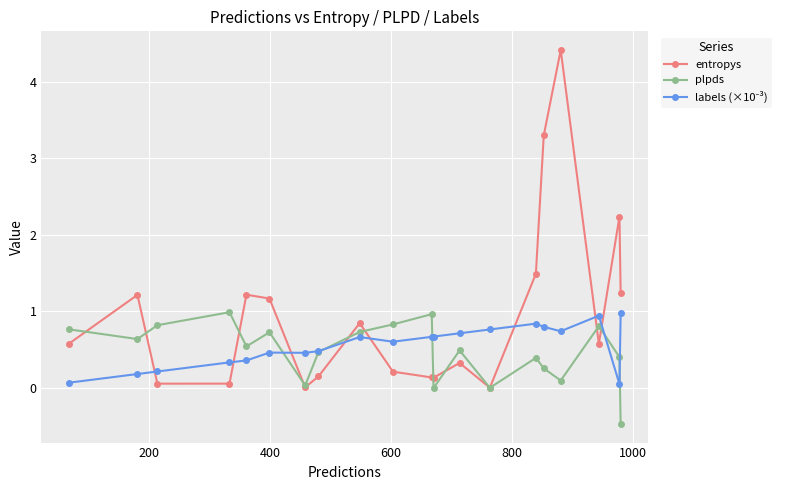

What is the smallest value displayed?

-0.5